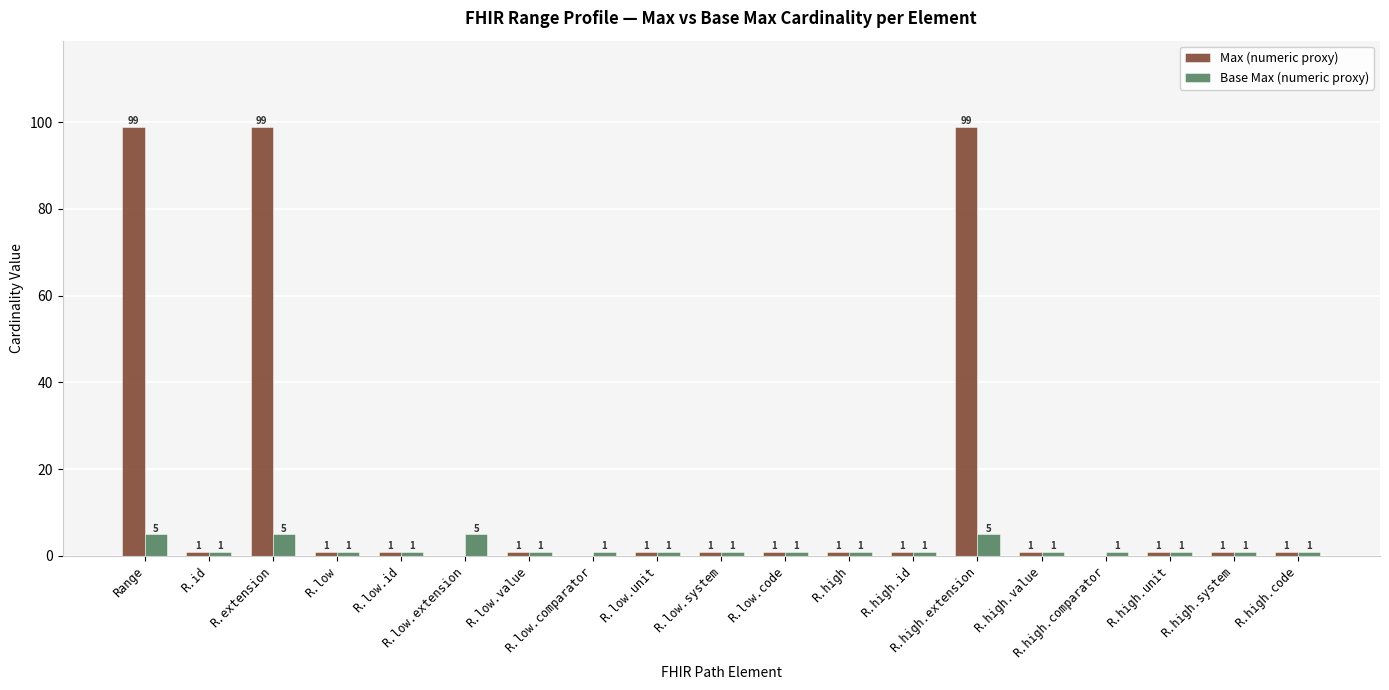

The value of Base Max (numeric proxy) at R.low.comparator is 1. True or false?

True